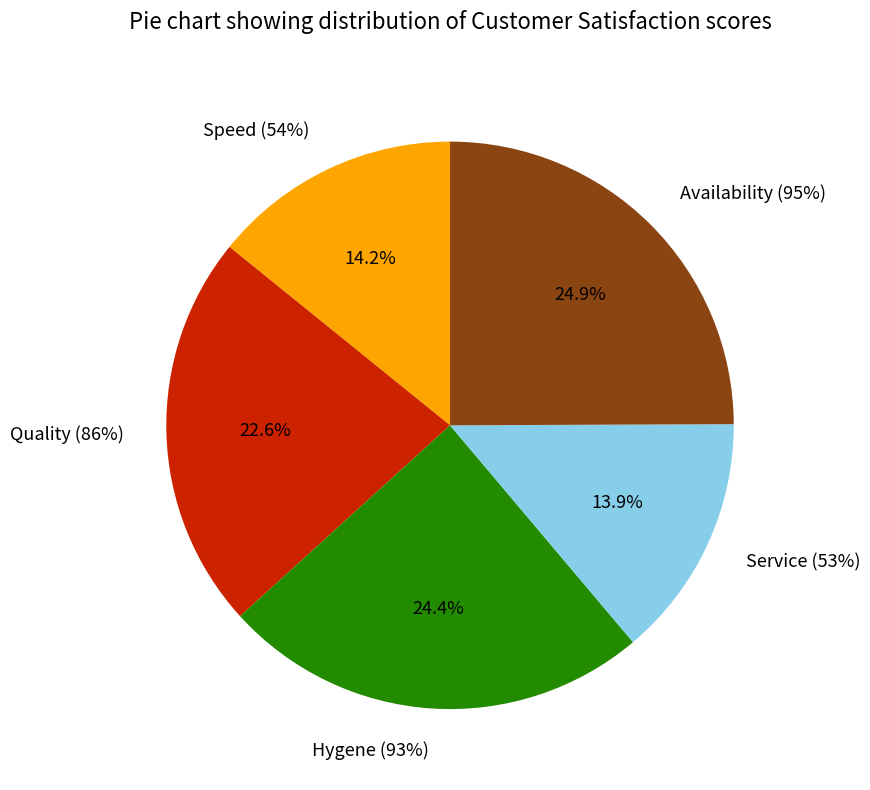

How many segments does this pie chart have?

5